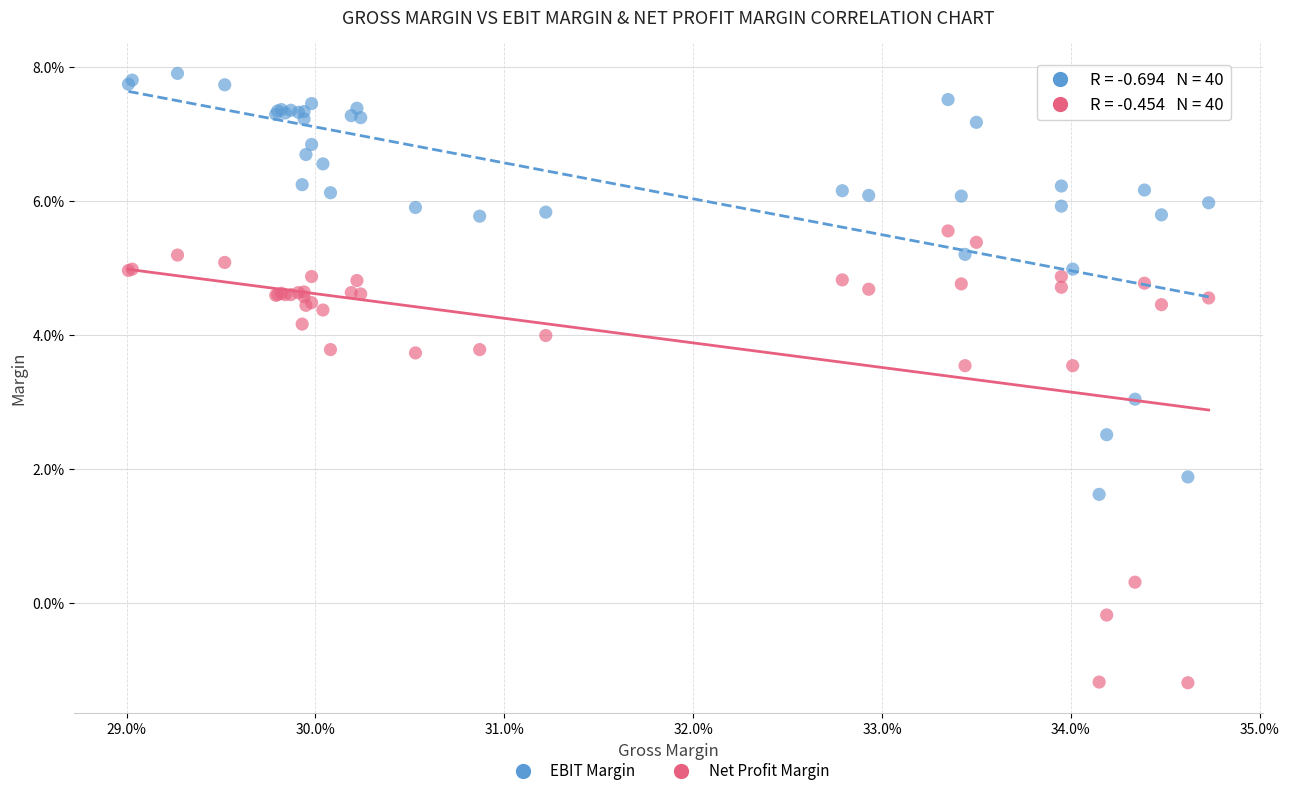

What are all the series names shown in the legend?

EBIT Margin, Net Profit Margin